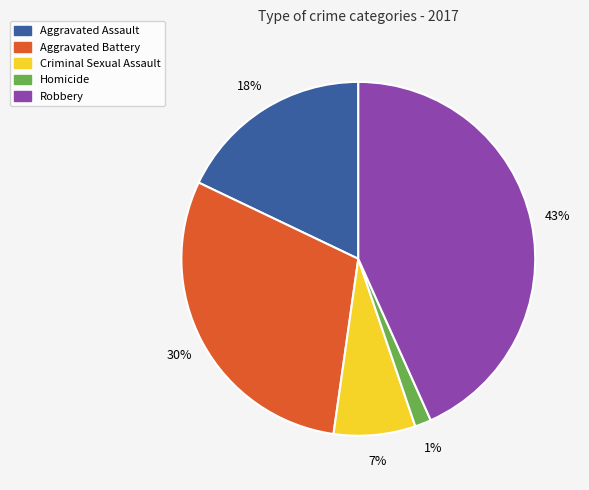

Rank the categories by value from lowest to highest.

Homicide, Criminal Sexual Assault, Aggravated Assault, Aggravated Battery, Robbery